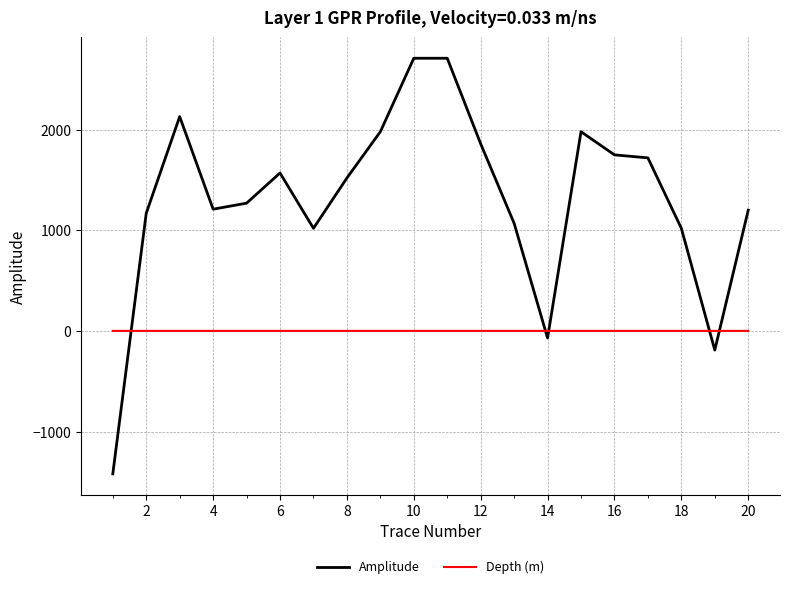

How many lines are shown in the chart?

2